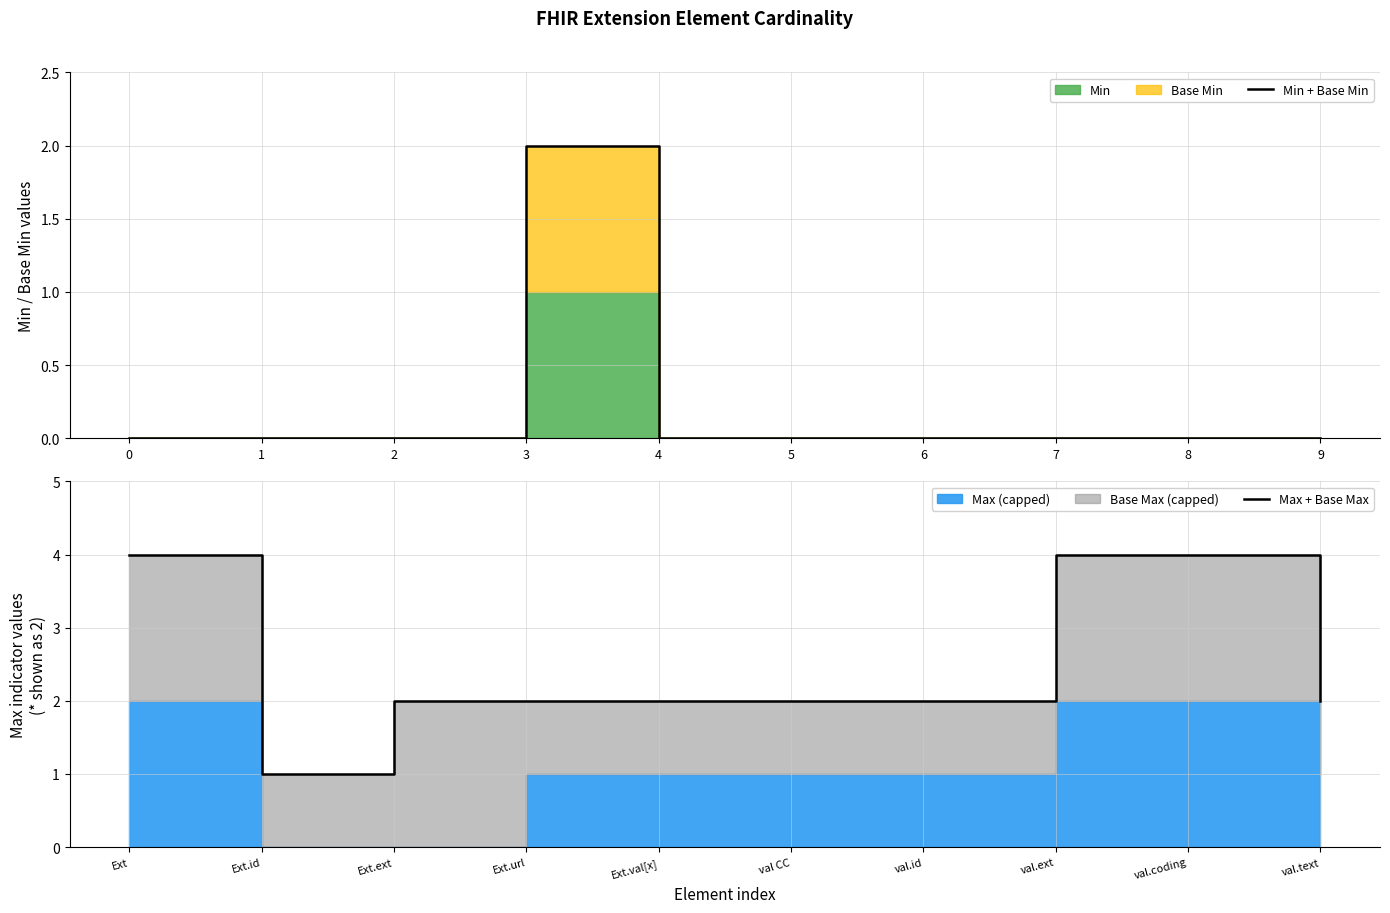

Reading left to right, extract all data points from this chart.

Min + Base Min: 0	0	0	2	0	0	0	0	0	0
Max + Base Max: 4	1	2	2	2	2	2	4	4	2